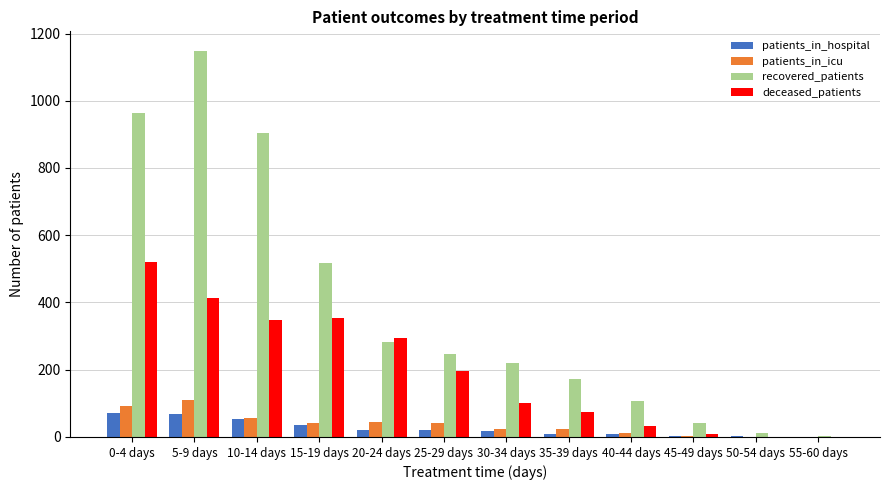

Between 10-14 days and 35-39 days, which series saw the biggest shift?

recovered_patients